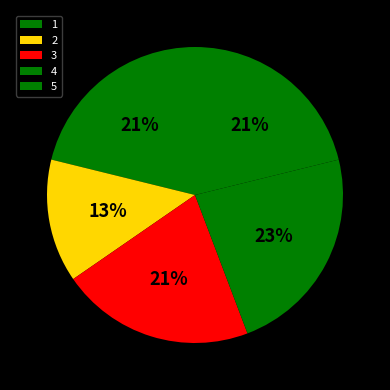

To the nearest percent, what percentage of the pie is 2?

13%